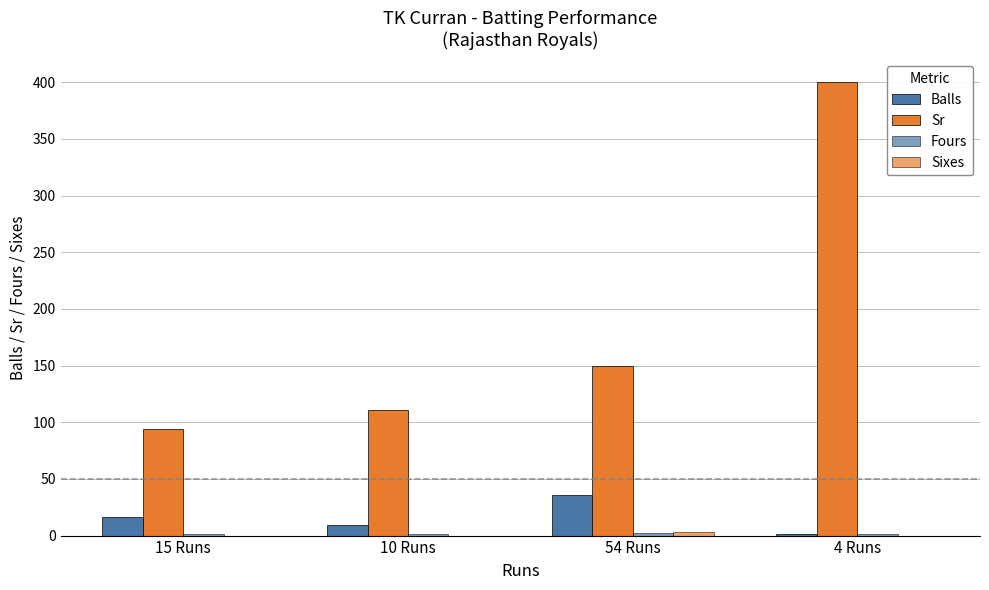

How many distinct data groups are displayed?

4